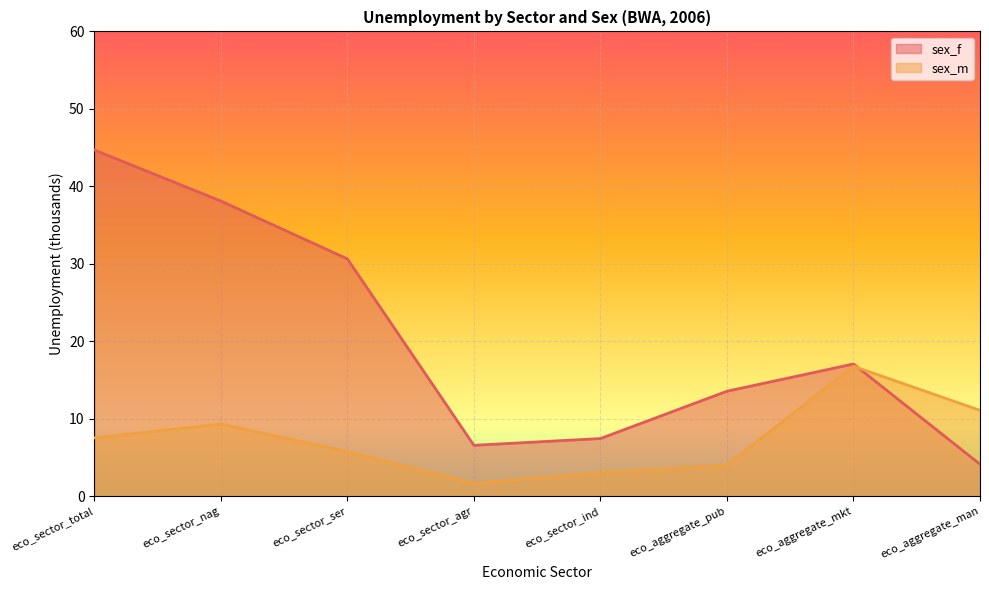

True or false: sex_m and sex_f cross at least once.

True